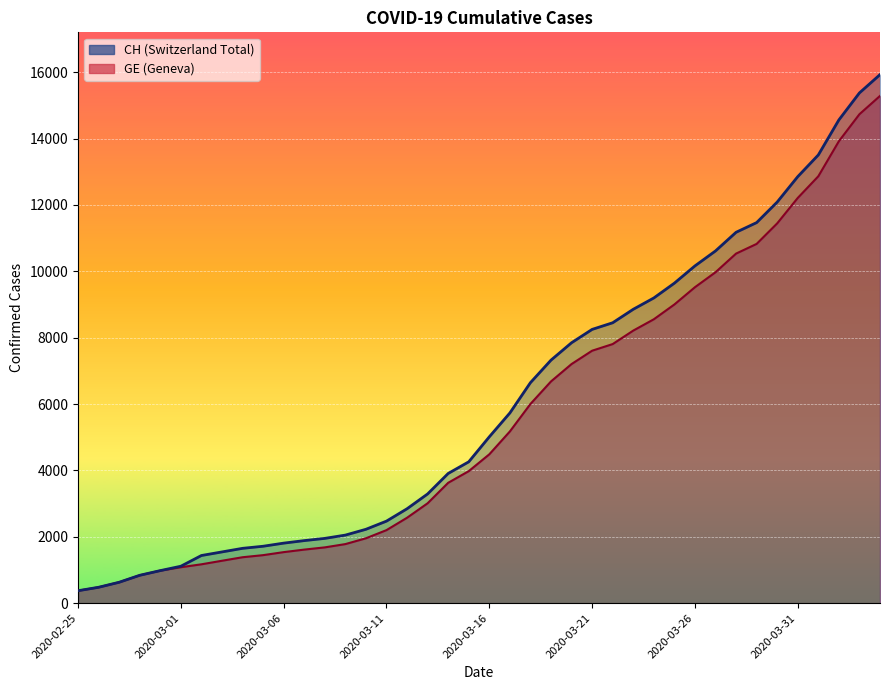

At 2020-03-19, list the series in order from smallest to largest.

GE, CH